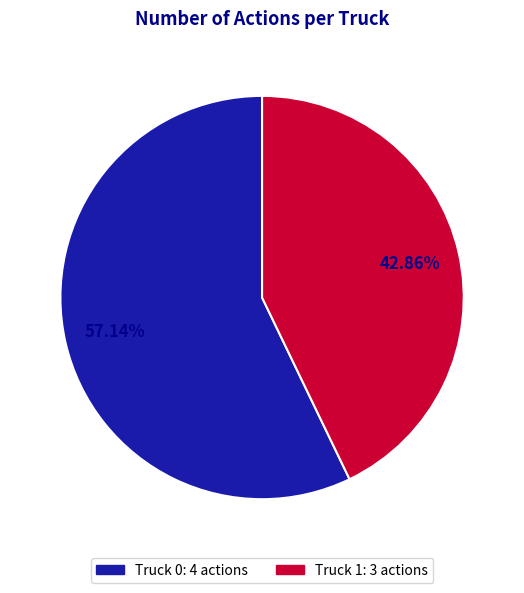

The Truck 1 slice represents 29% of the pie. True or false?

False